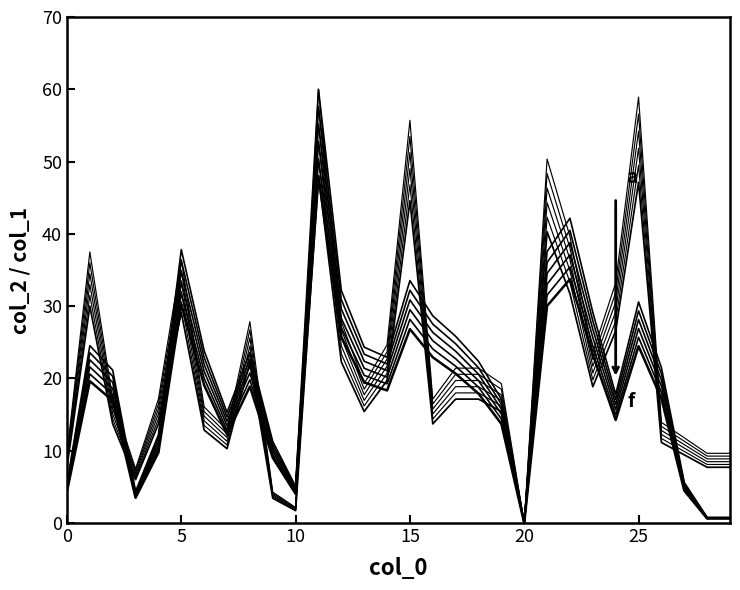

Does the chart display data point markers on the line(s)?

No